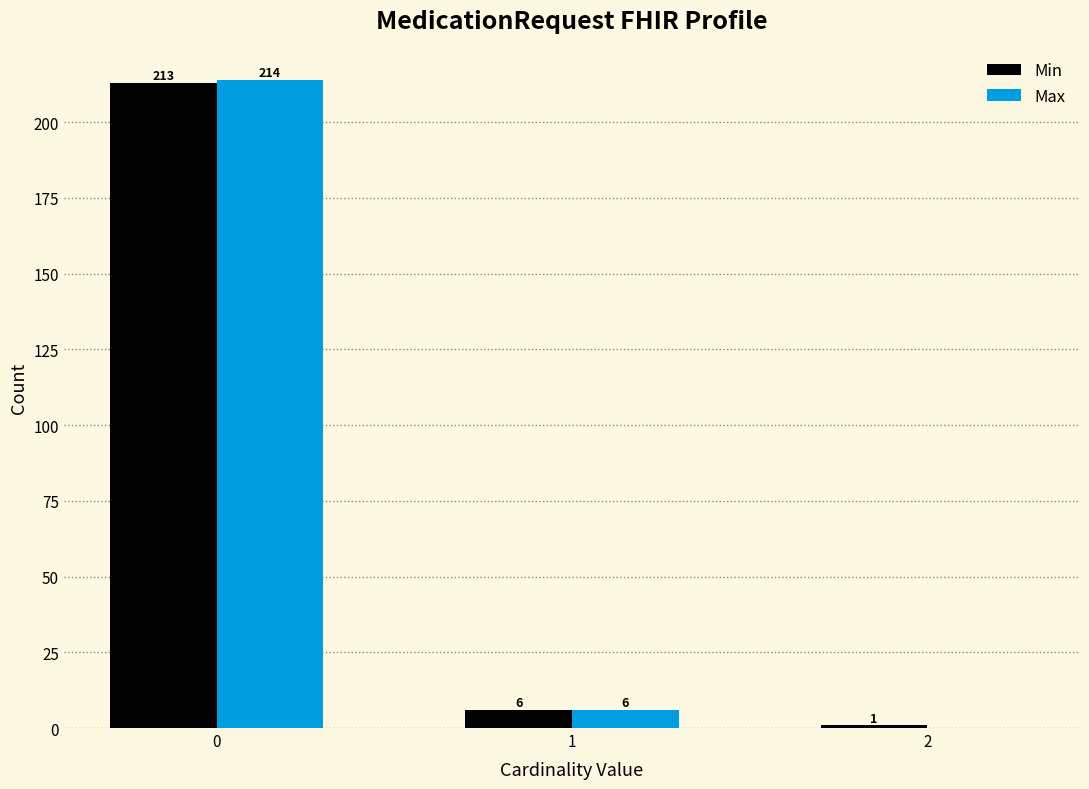

Reading left to right, extract all data points from this chart.

Min: 0=213	1=6	2=1
Max: 0=214	1=6	2=0